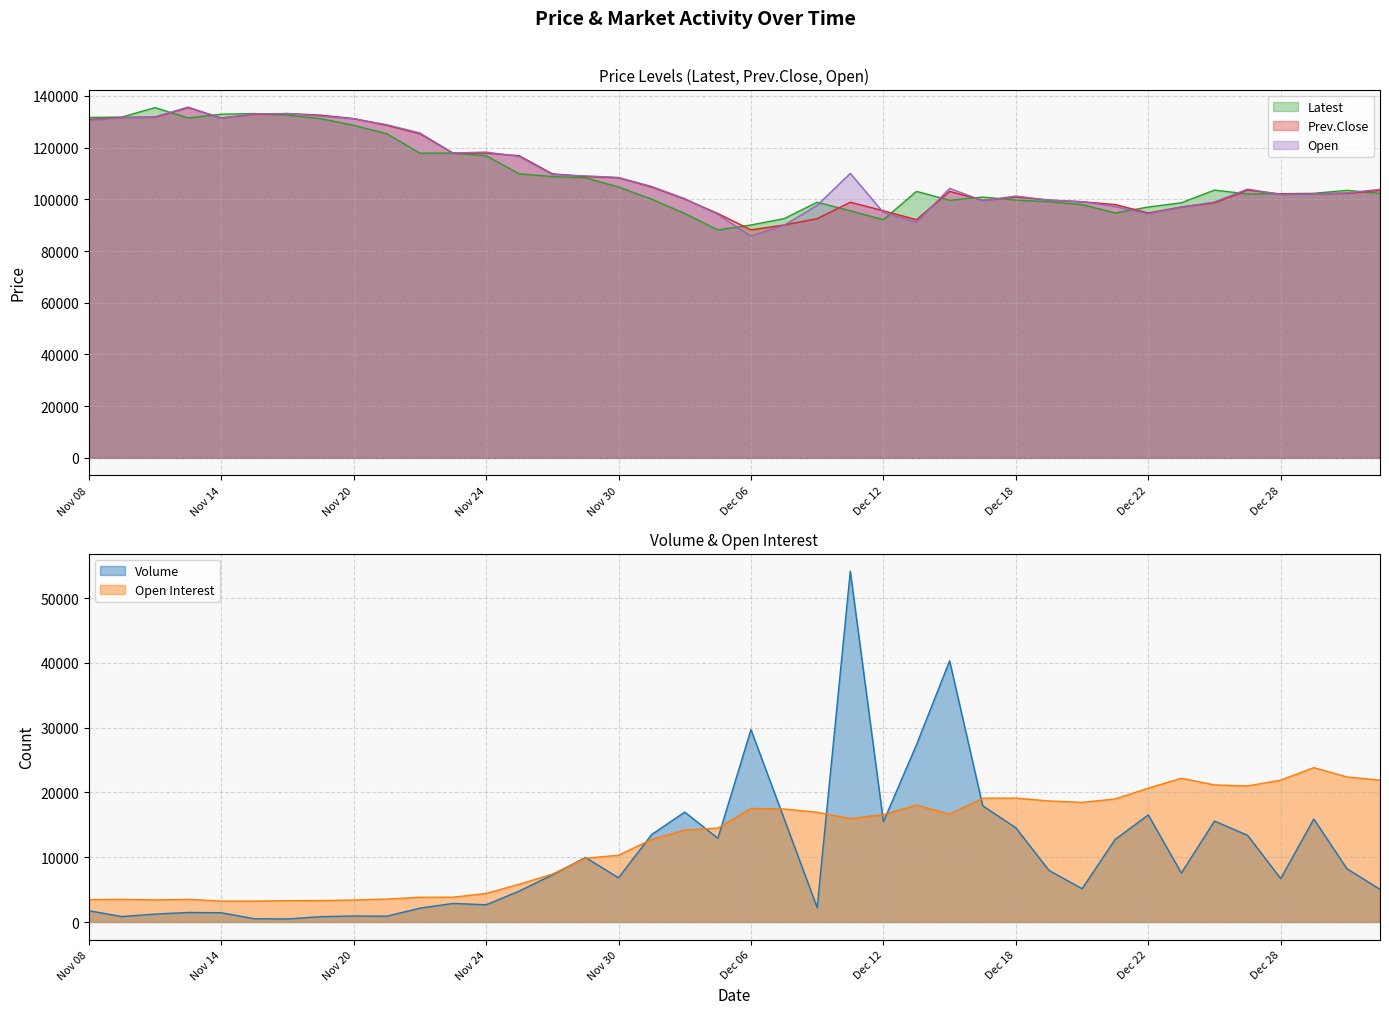

At which category does the chart reach its minimum across all series?

Nov 16